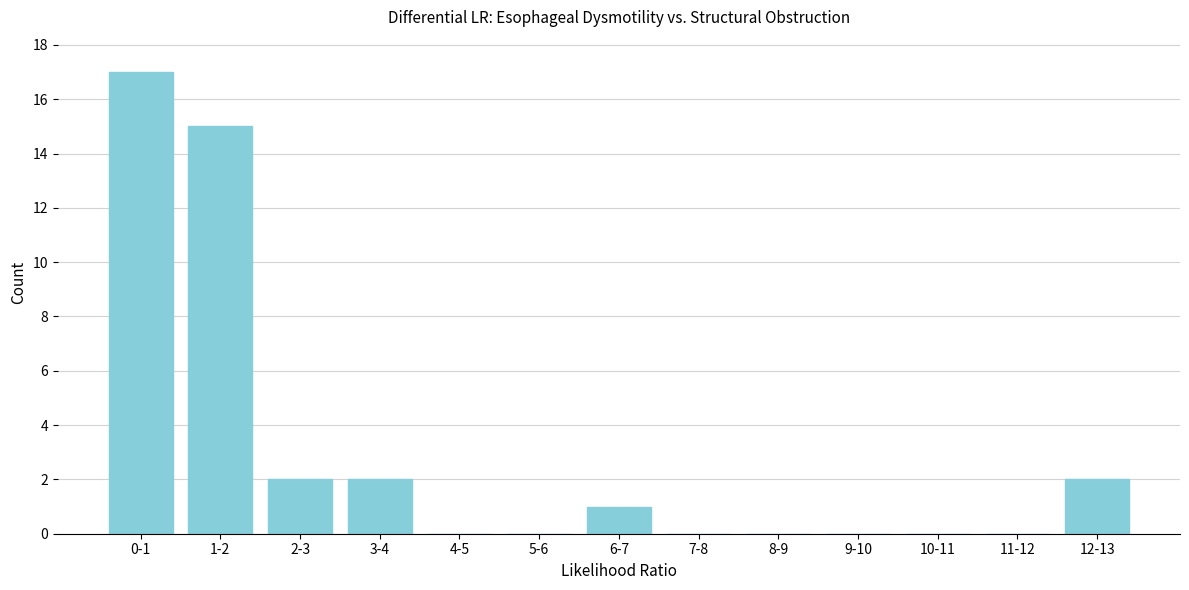

Reading left to right, extract all data points from this chart.

0-1=17	1-2=15	2-3=2	3-4=2	4-5=0	5-6=0	6-7=1	7-8=0	8-9=0	9-10=0	10-11=0	11-12=0	12-13=2